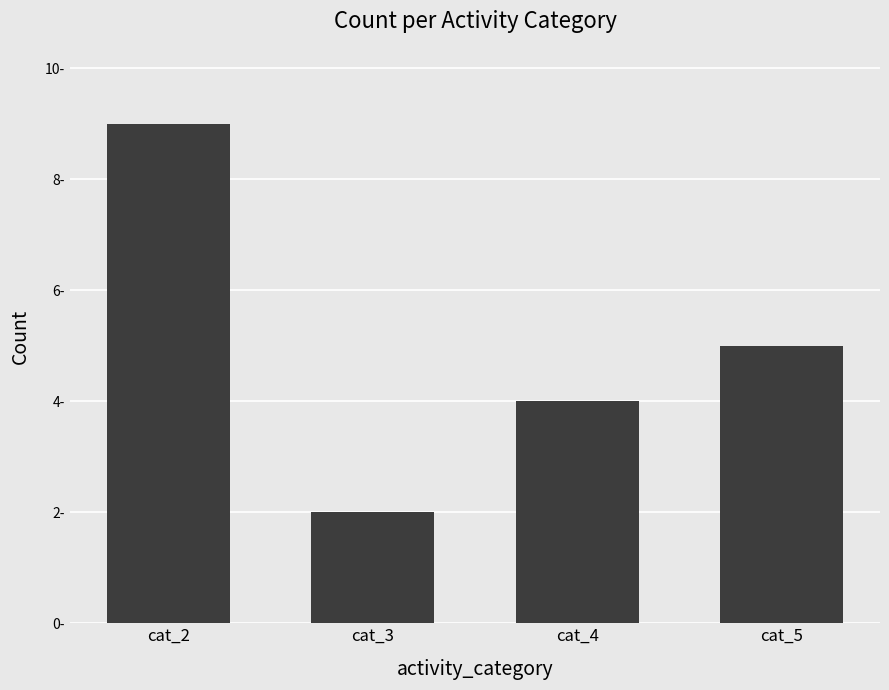

What is the ratio of the value at cat_2 to the value at cat_3?

4.5